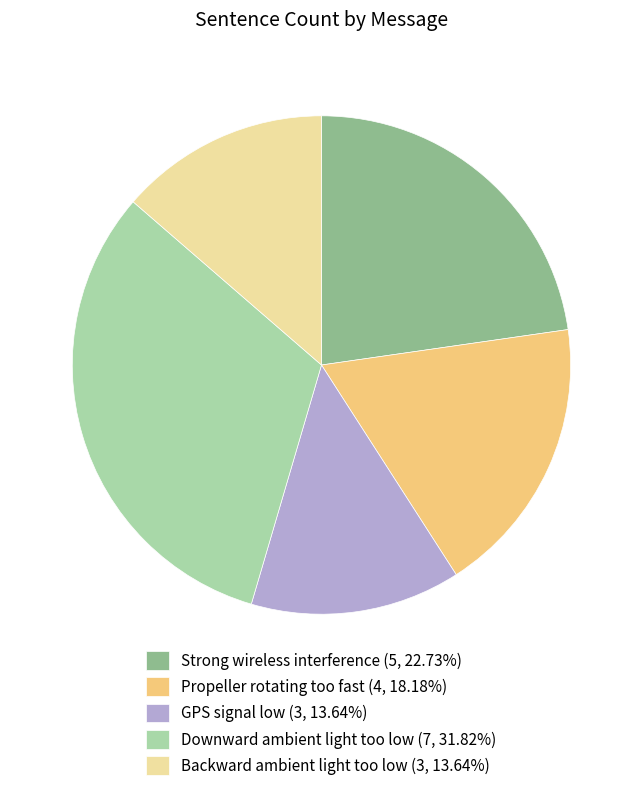

Is there a majority slice in this chart?

No